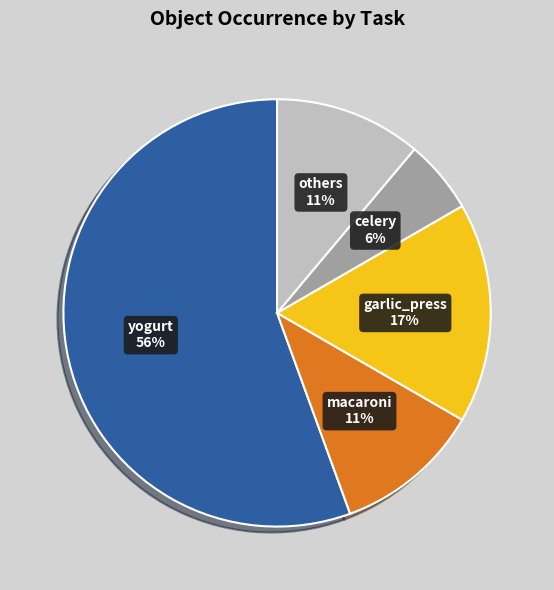

How many slices are in this pie chart?

5